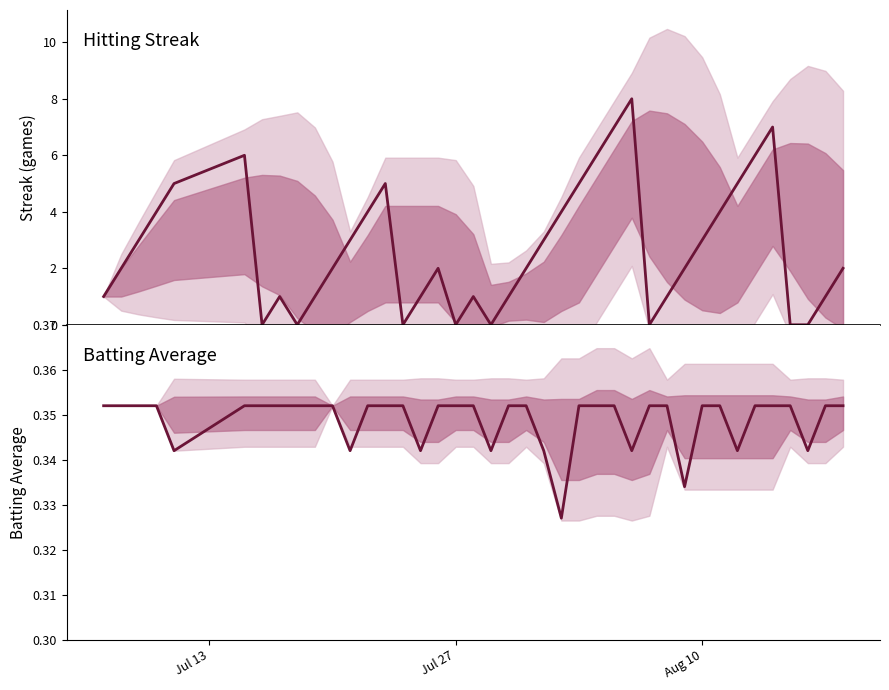

Is the value of Batting Average1 at 23 greater than the value of Streak at 33?

No